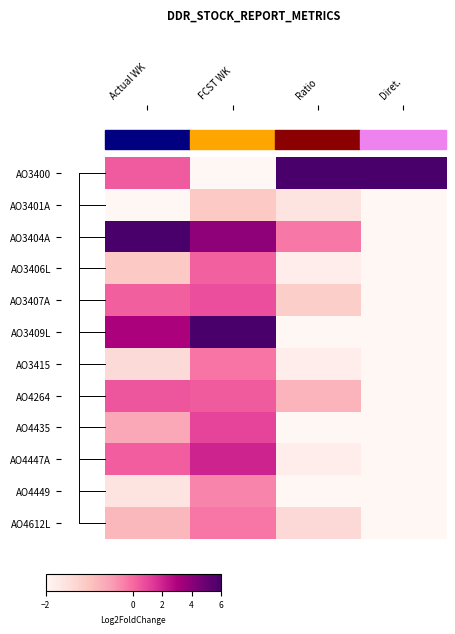

At which category does the chart reach its peak across all series?

Ratio